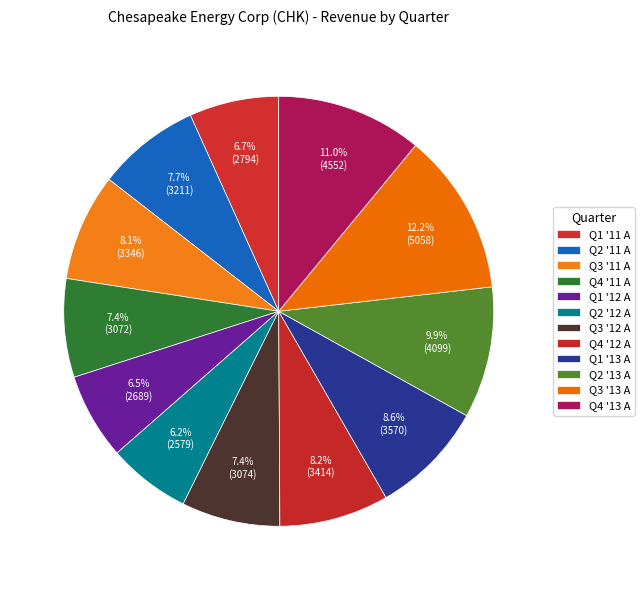

What is the change in value from Q3 '12 A to Q4 '12 A?

+340.0